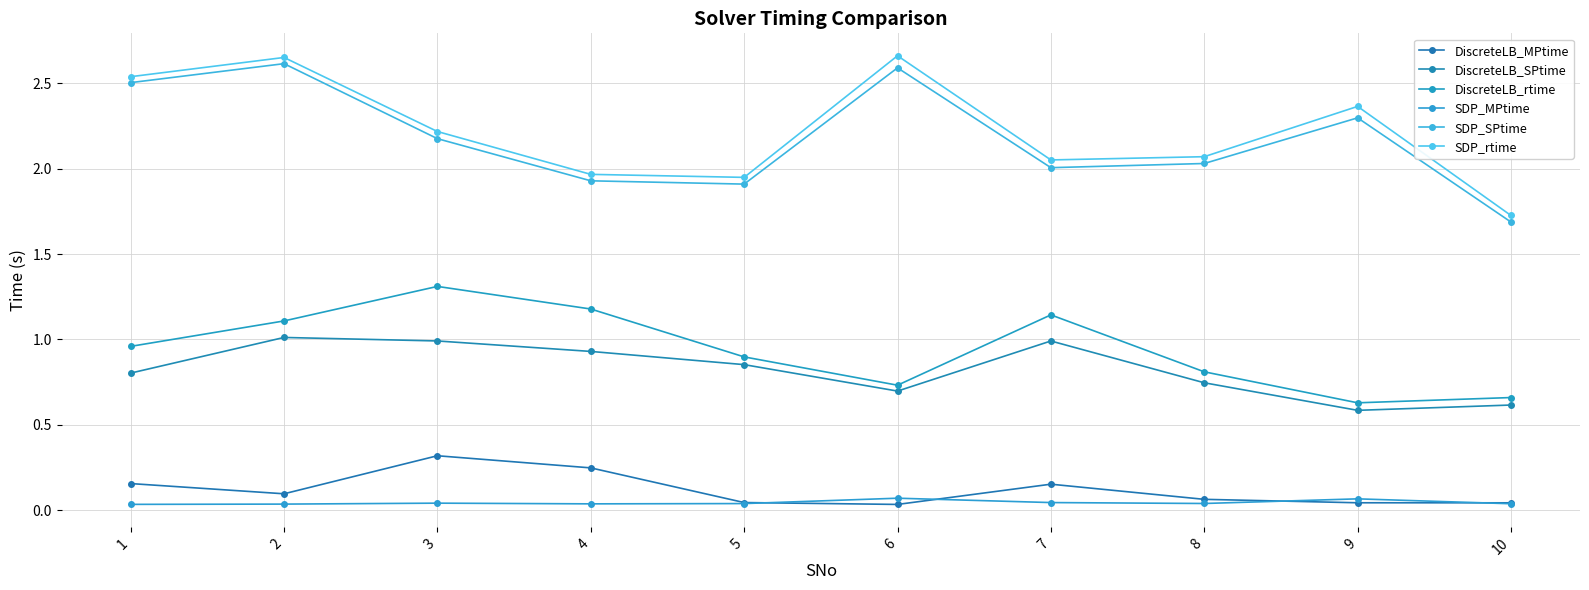

True or false: SDP_SPtime and DiscreteLB_SPtime intersect in this chart.

False